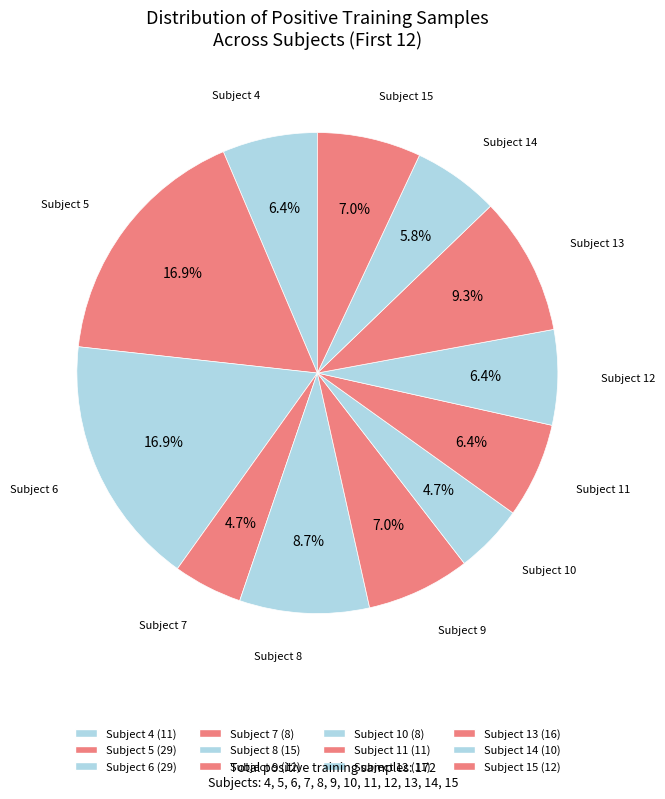

Count the number of slices in the pie.

12